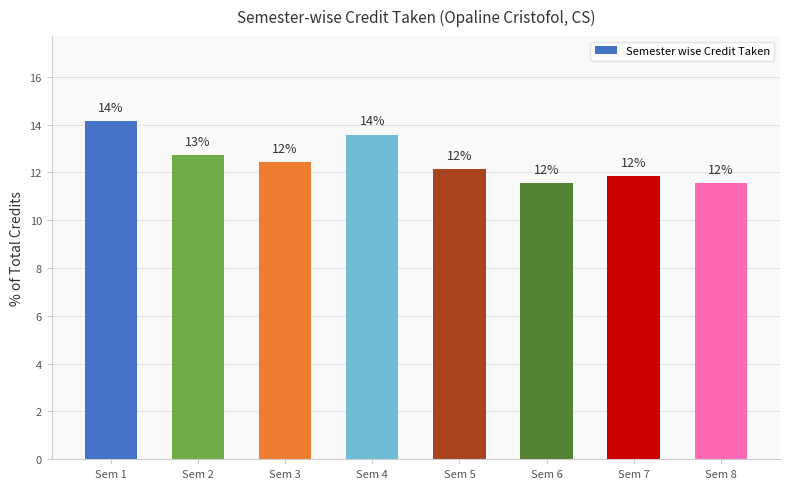

What is the greatest value displayed?

14.2